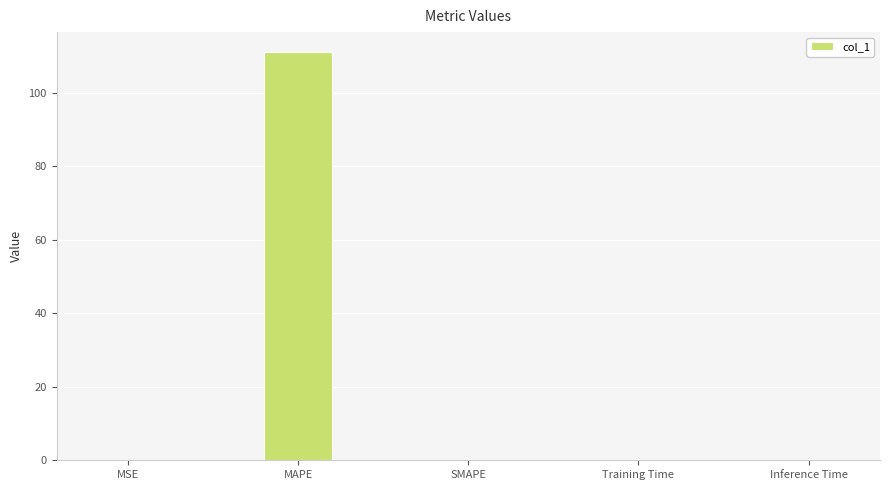

Is it true that the value at Inference Time is 0.0?

True